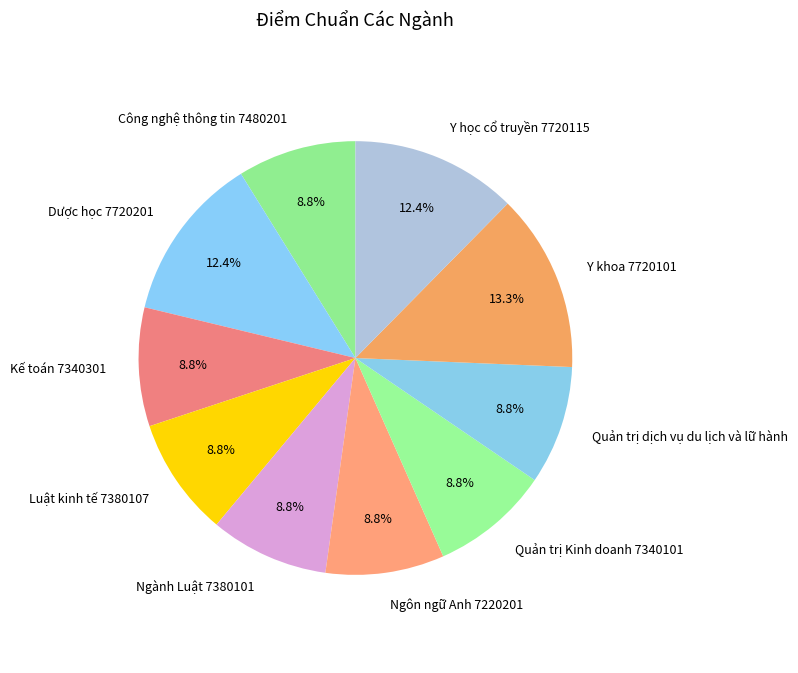

Between Dược học 7720201 and Y khoa 7720101, which is larger?

Y khoa 7720101